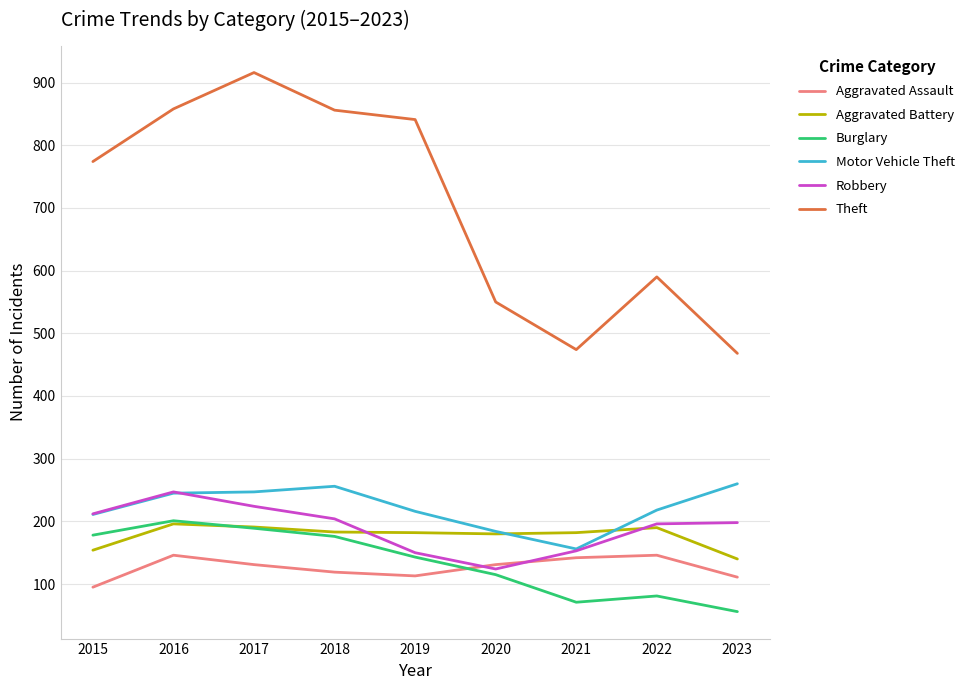

What is the sum of the Robbery values at 2020 and 2022?

320